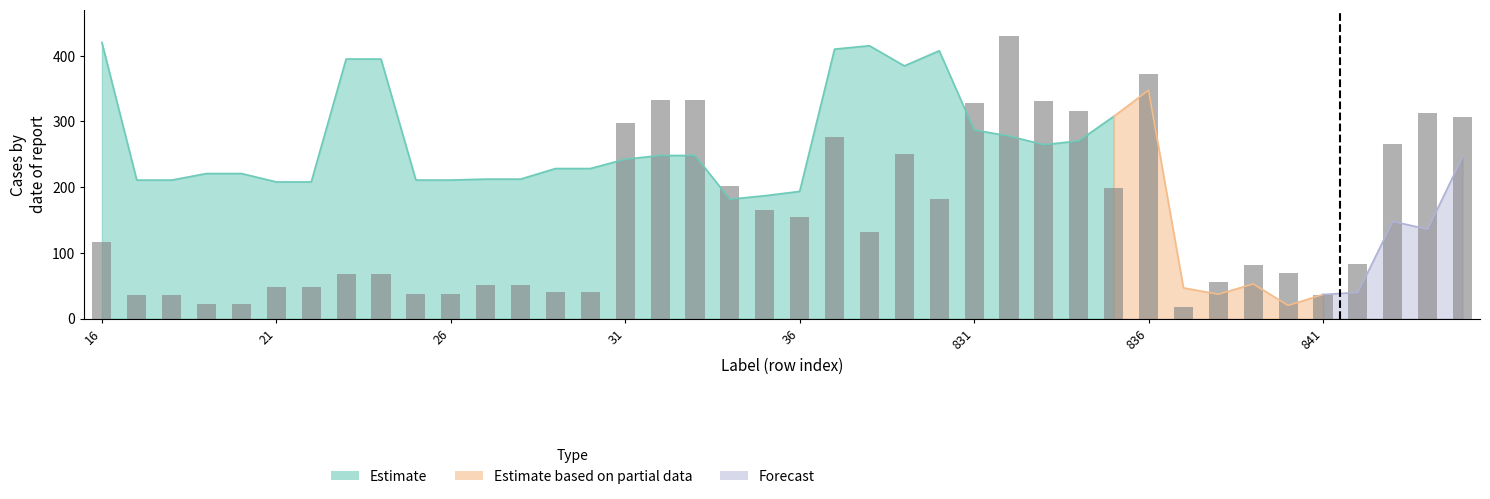

What is the value of the 2nd bar from the left?

36.2